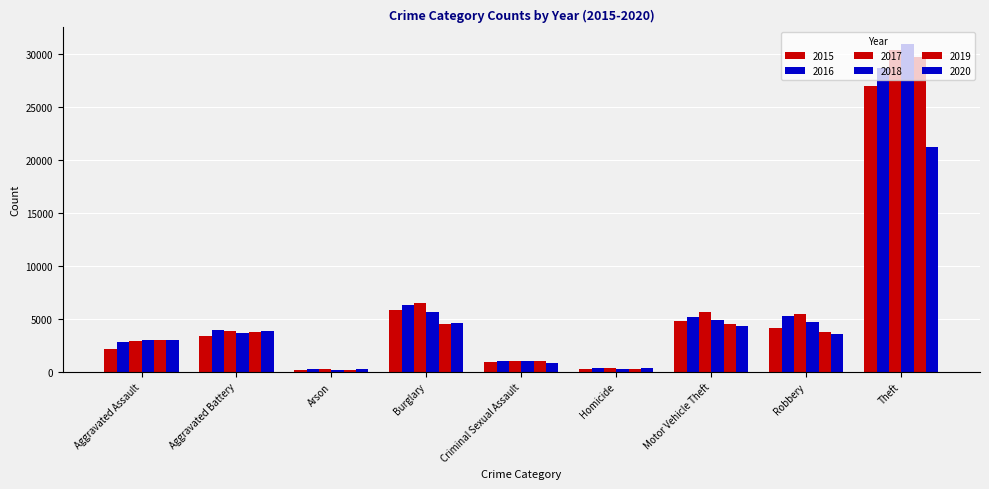

Does the chart contain any negative values?

No